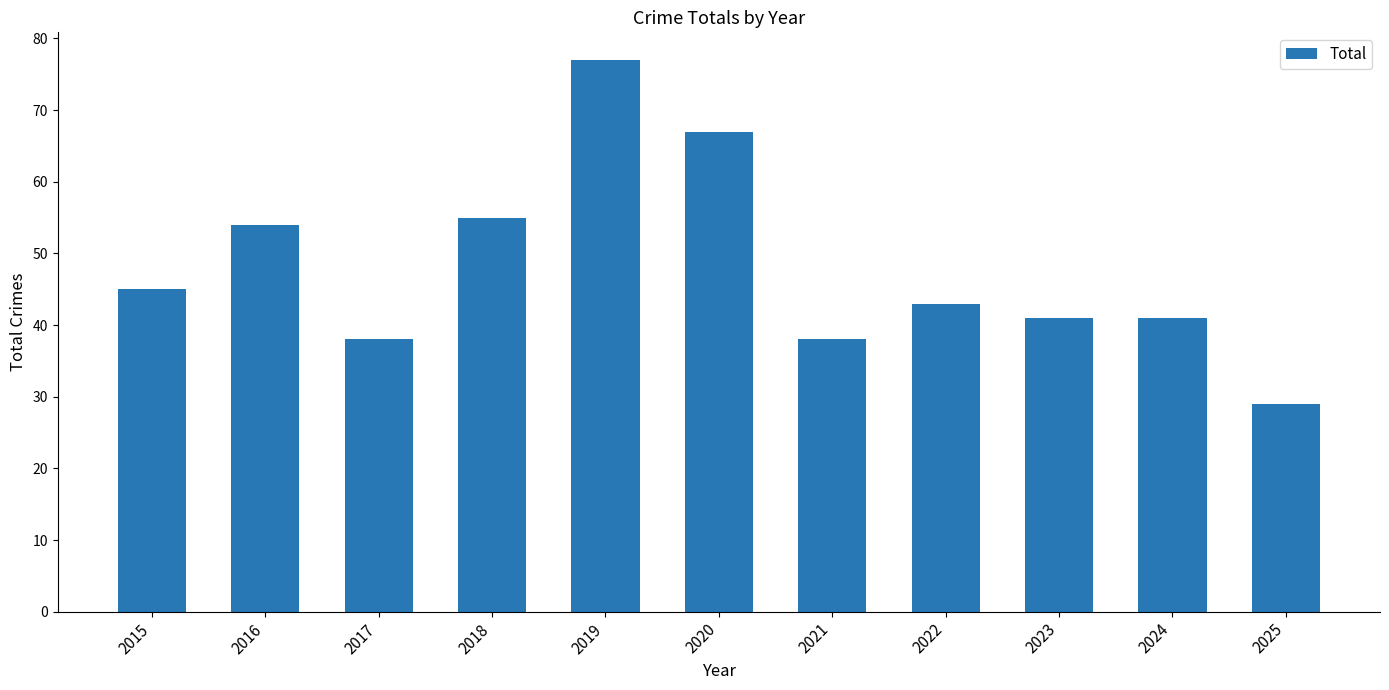

What is the difference between the values at 2025 and 2023?

12